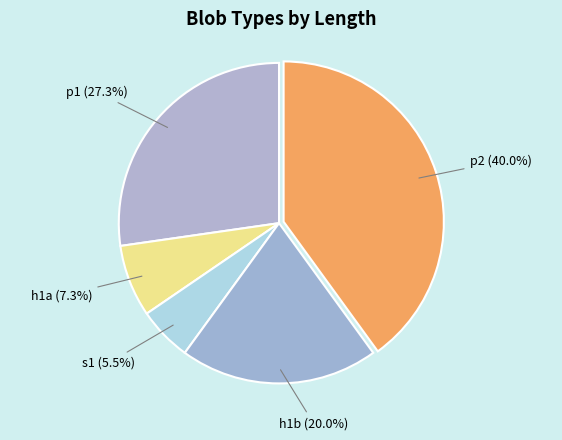

Which slice is the smallest?

s1